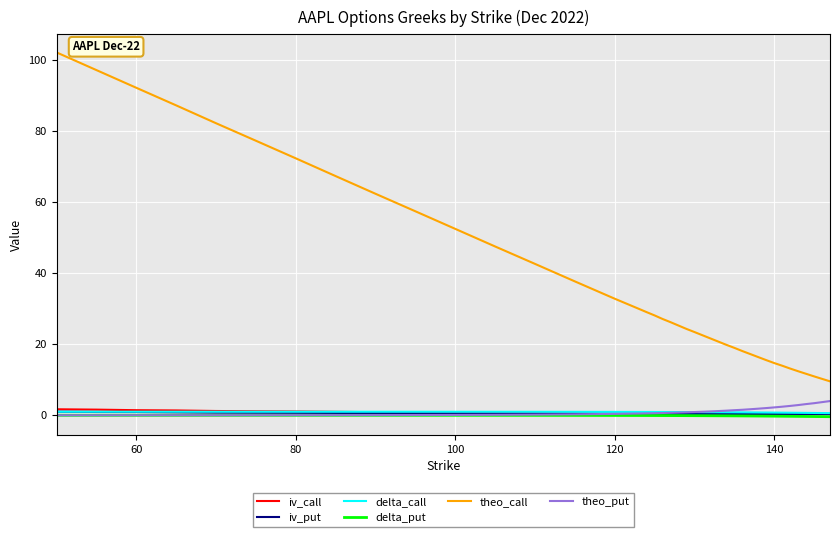

Which series has the widest spread of values?

theo_call